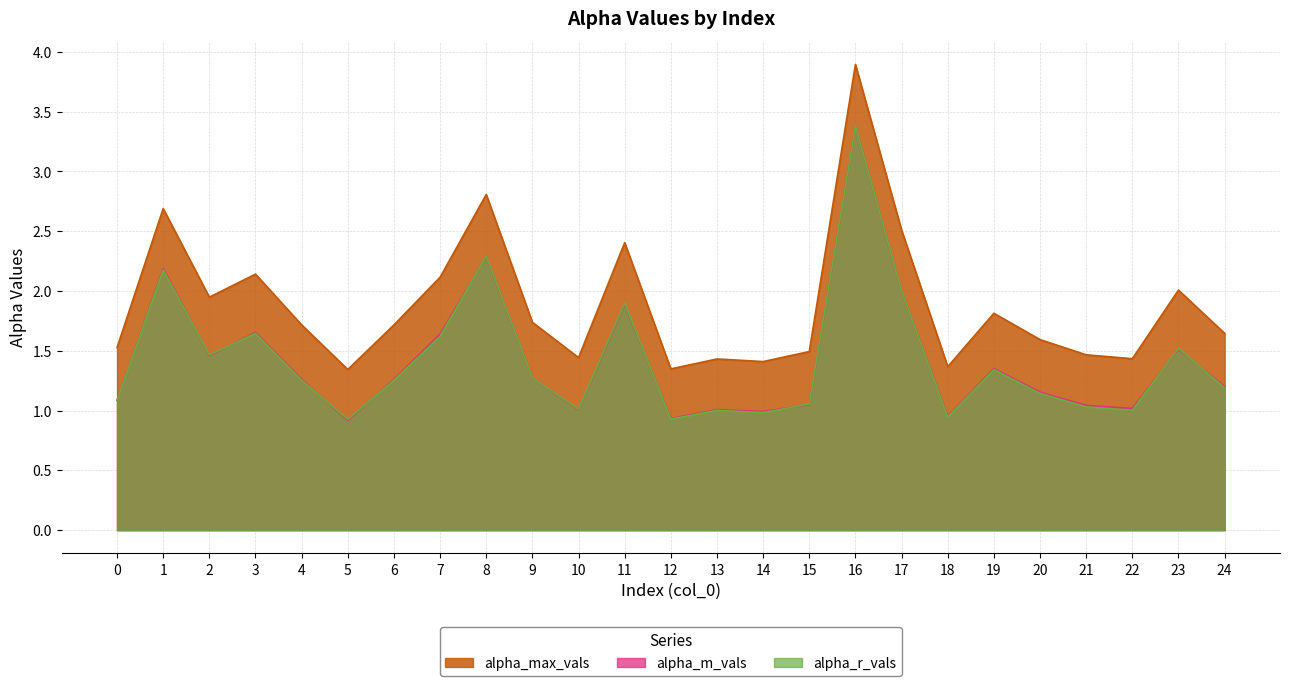

At which label is alpha_max_vals closest to 2?

23